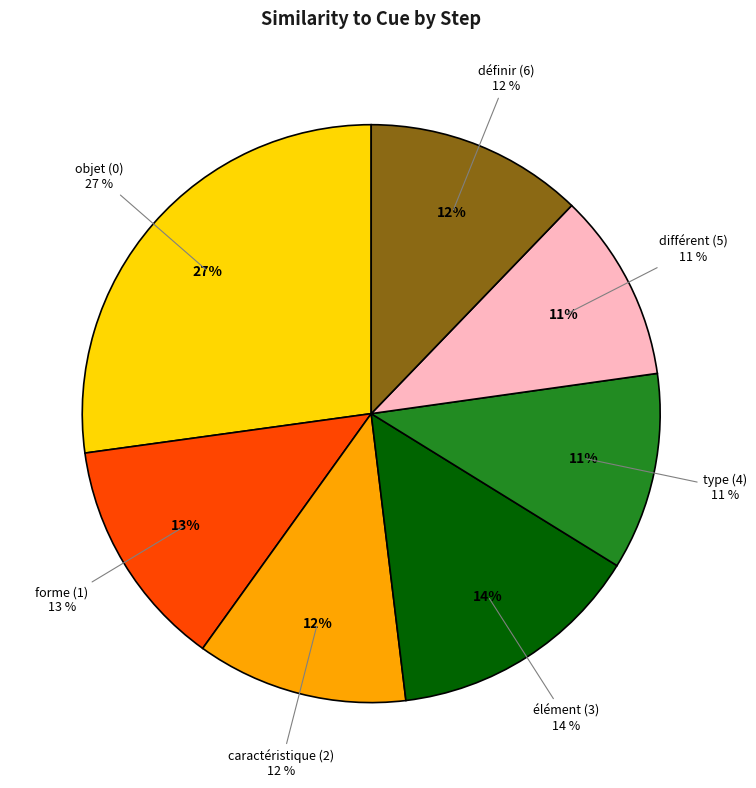

What is the change in value from Step 3 to Step 5?

-0.1